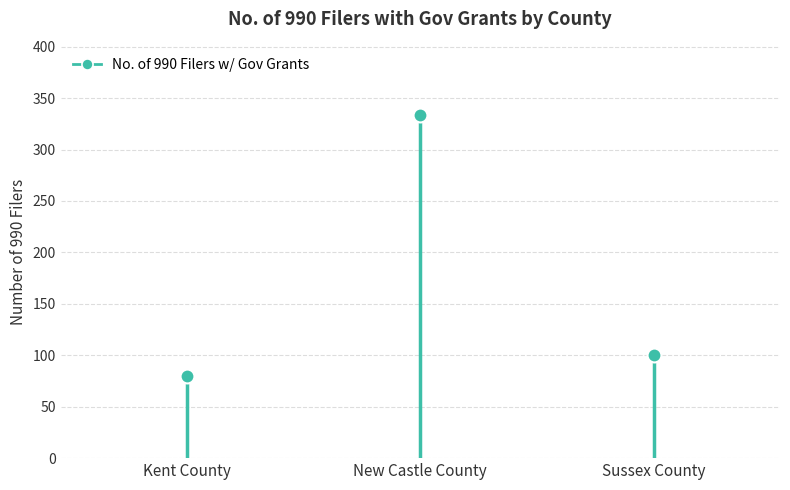

Rank the categories by value from highest to lowest.

New Castle County, Sussex County, Kent County